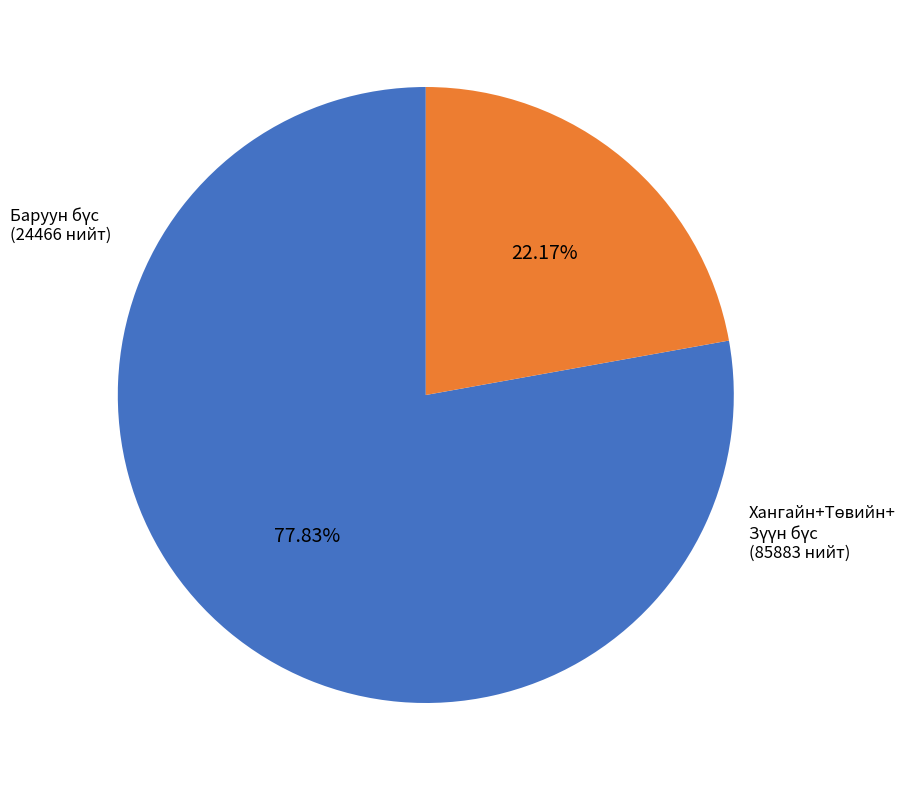

Is there a majority slice in this chart?

Yes